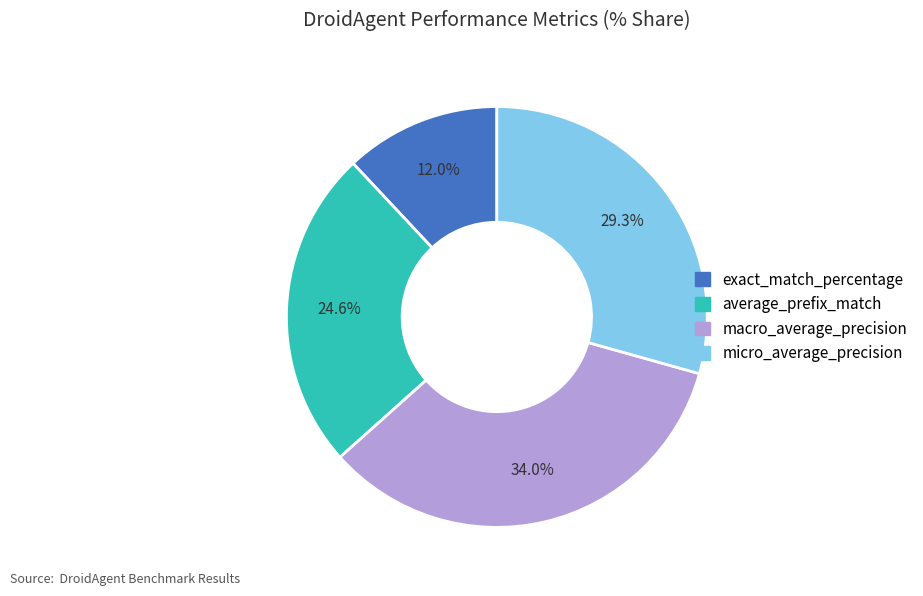

Does any single category account for the majority?

No